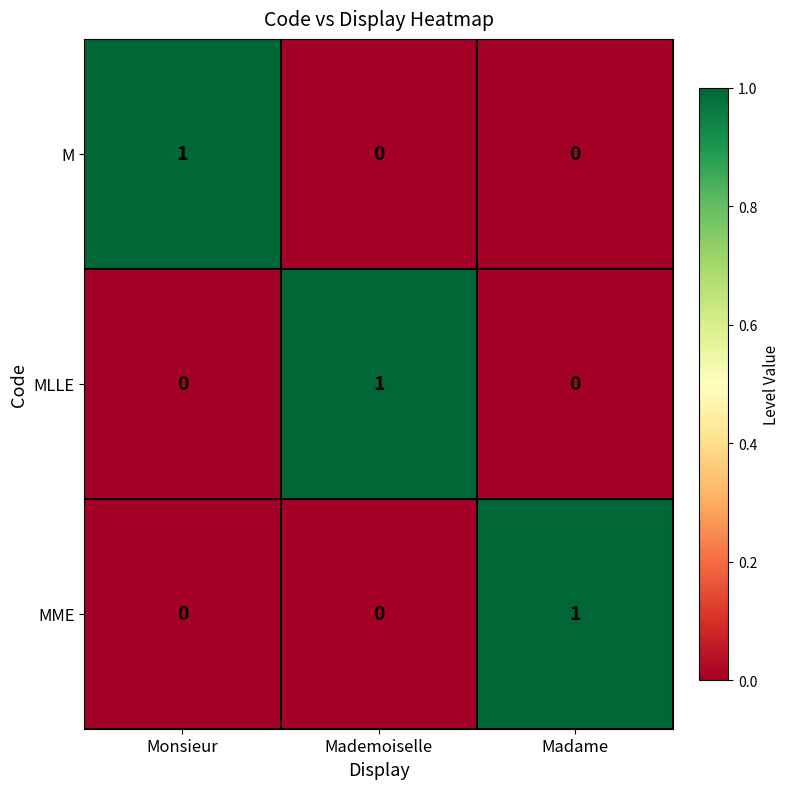

At how many categories does at least one series exceed 0?

3